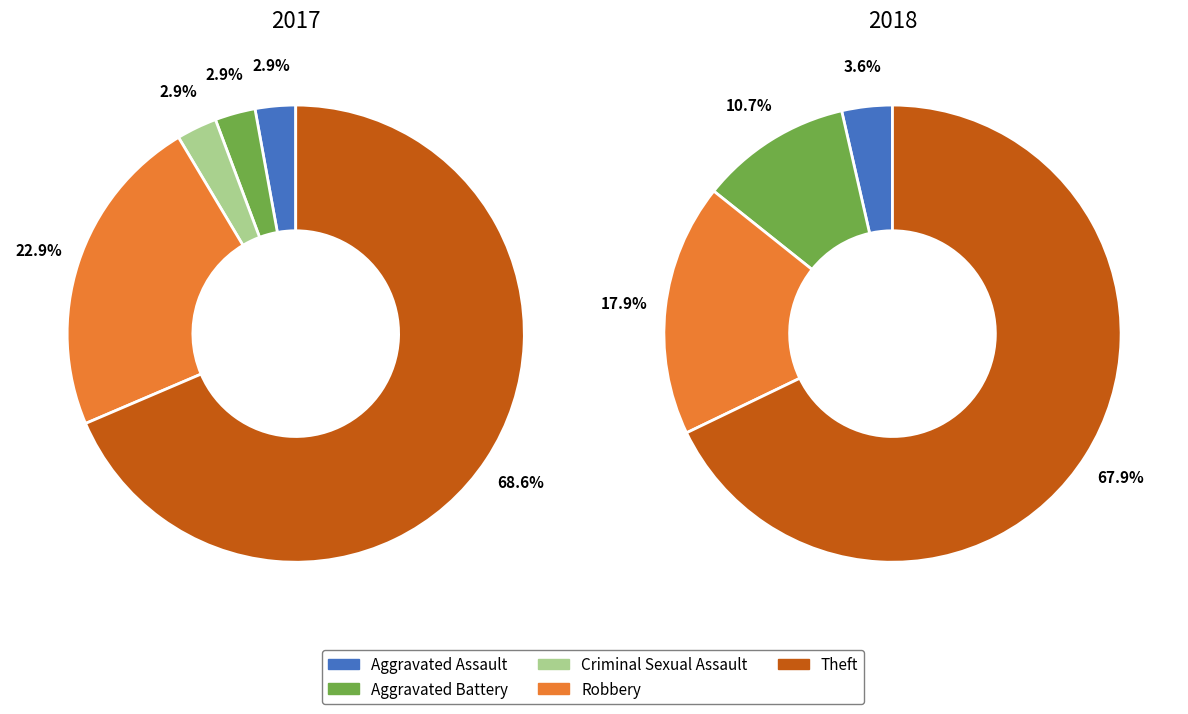

Is it true that 4 is 68% of the pie?

True